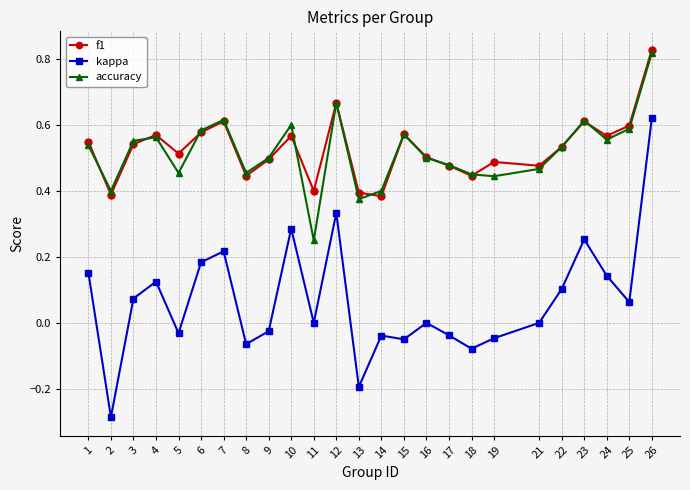

Which label corresponds to the largest value in the chart?

26